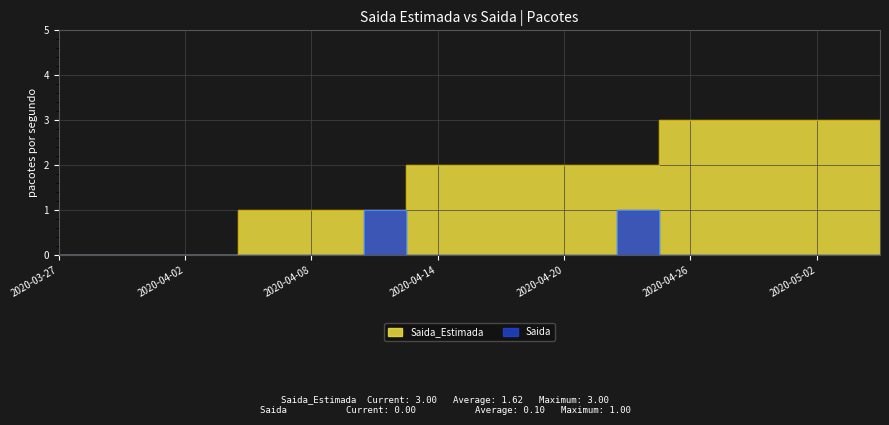

List the series in order of their peak value, lowest first.

Saida, Saida_Estimada